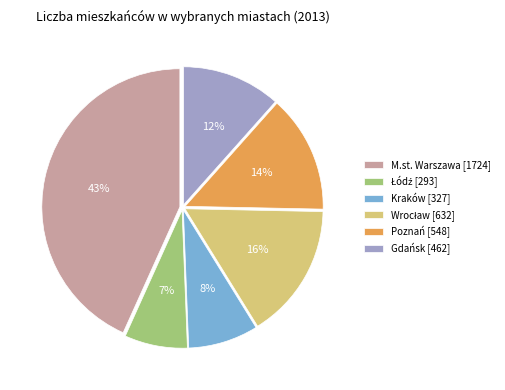

Combined, do Poznań [548] and M.st. Warszawa [1724] account for over 50%?

Yes